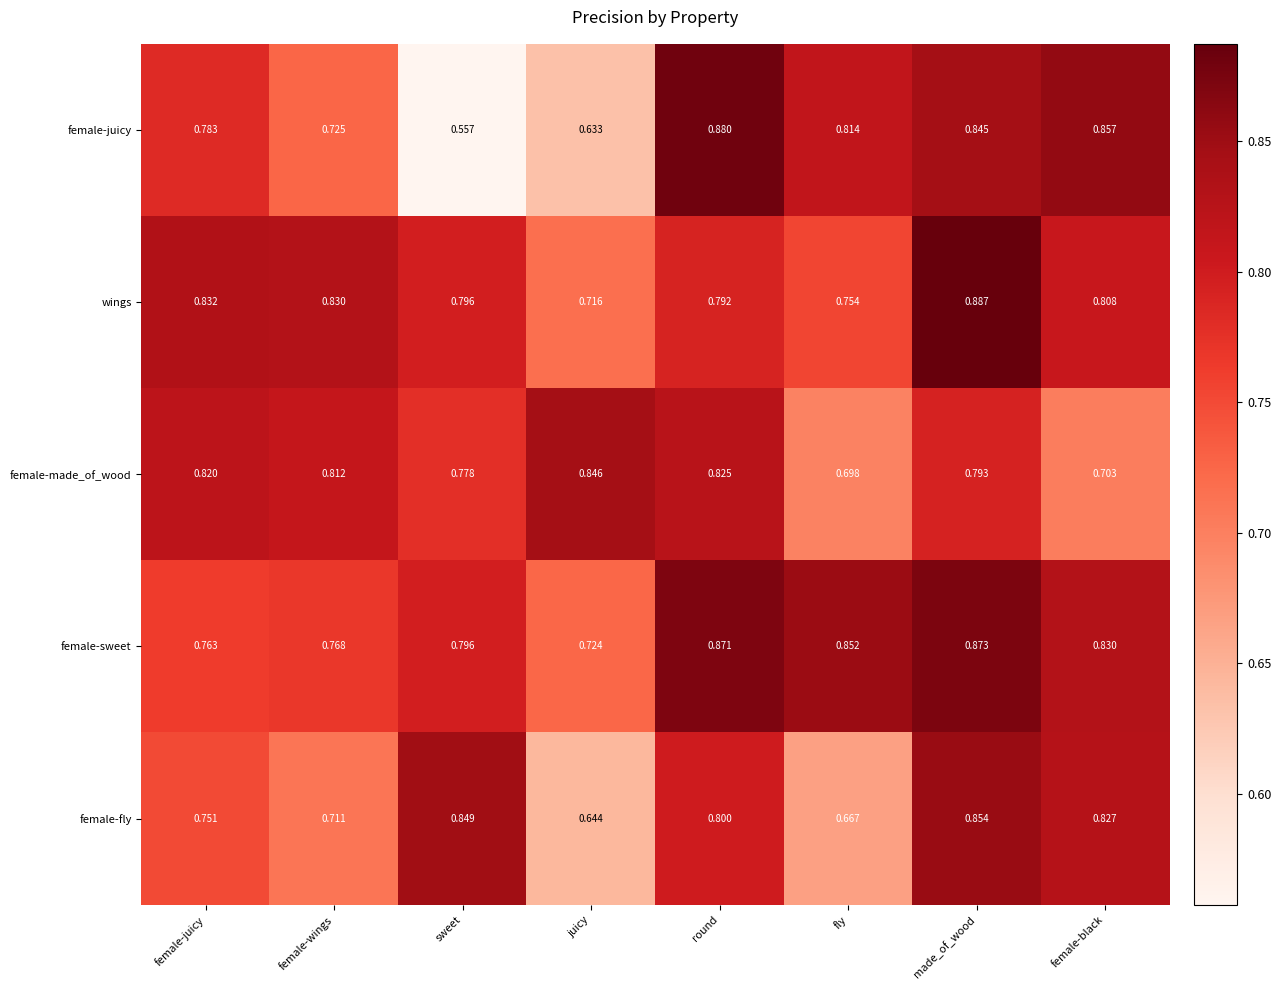

At which label is wings closest to 0?

juicy